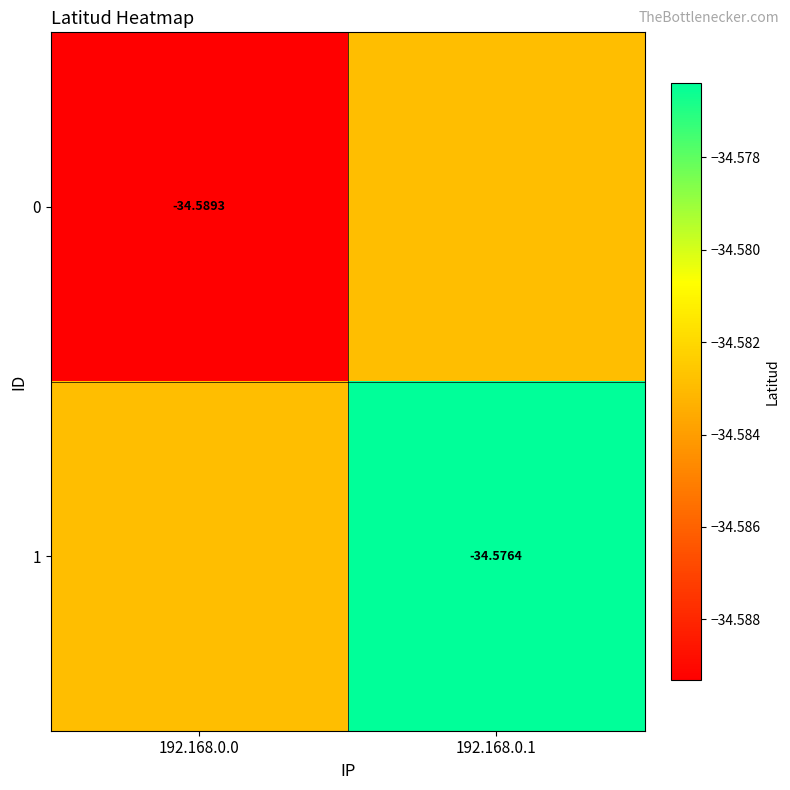

How many series are shown in this chart?

2